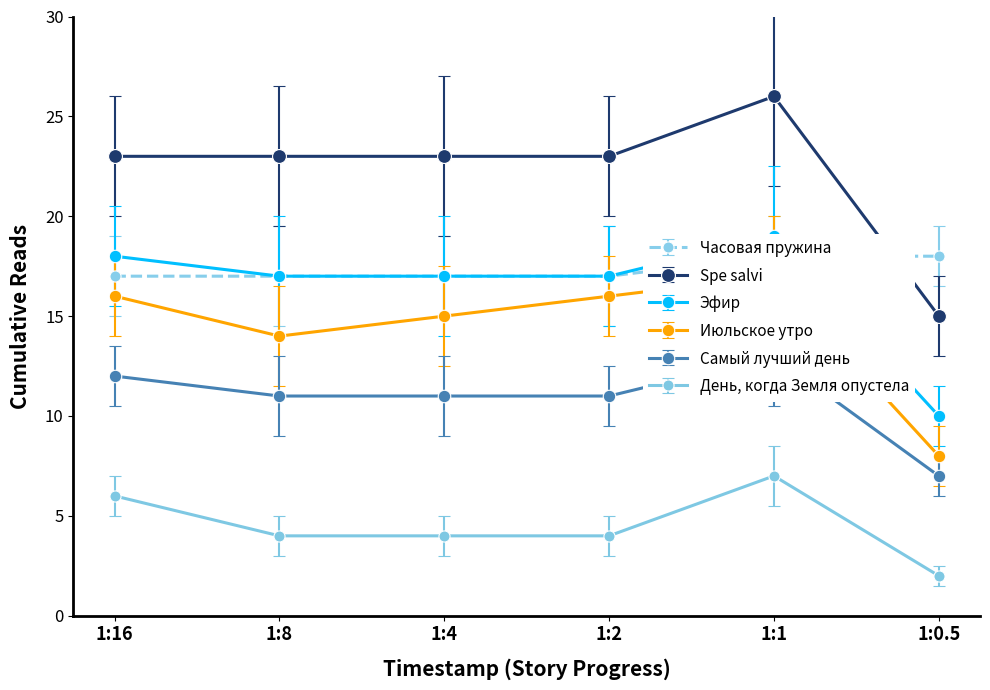

The День, когда Земля опустела series shows 4 at 1:2. True or false?

True